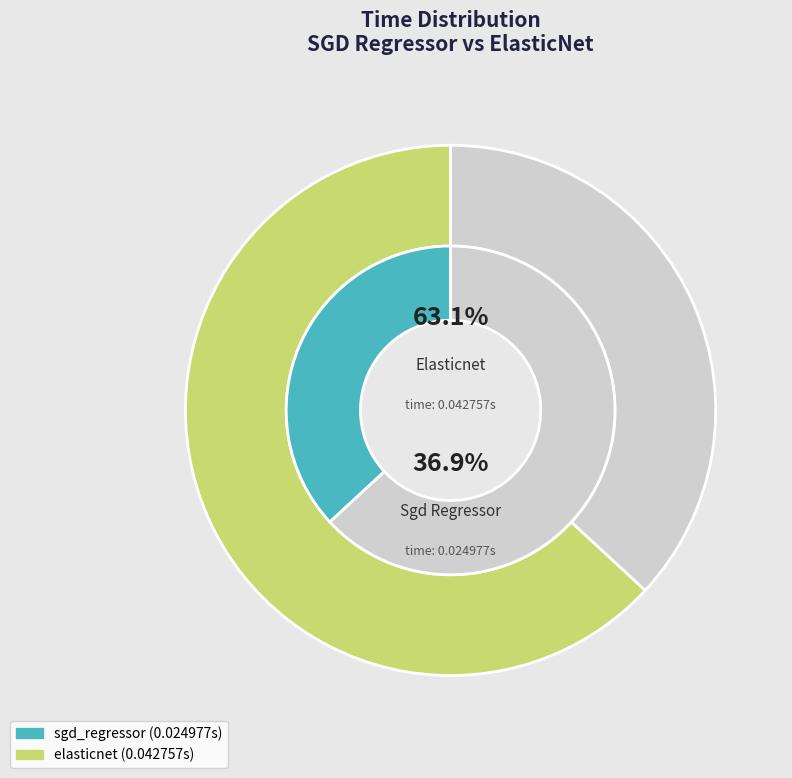

To the nearest percent, what percentage of the pie is elasticnet?

63%